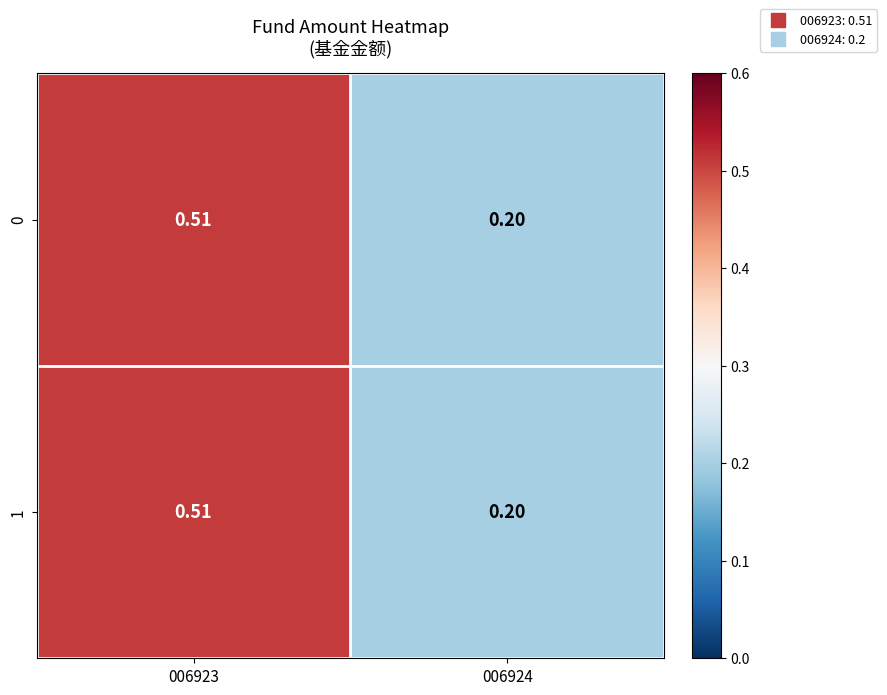

Is the value of 1 at 006924 greater than the value of 0 at 006923?

No